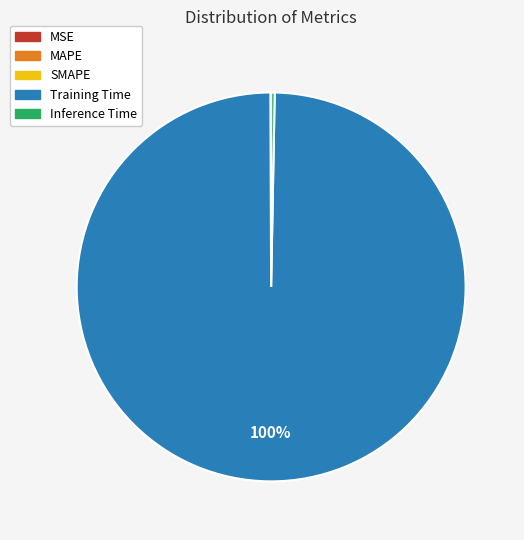

To the nearest percent, what is the difference between the largest and smallest slice percentages?

100%